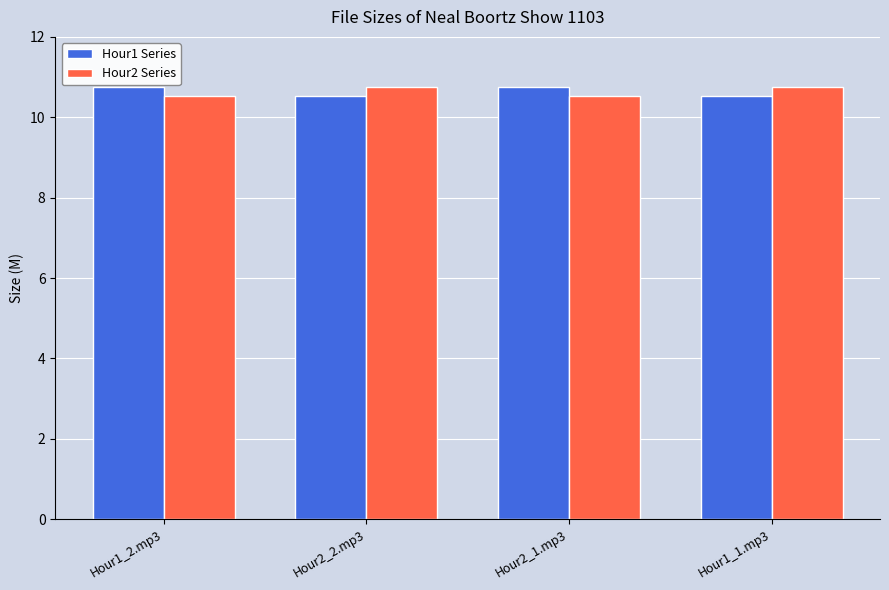

What is the sum of the Hour2 Series values at Hour2_1.mp3 and Hour2_2.mp3?

21.3